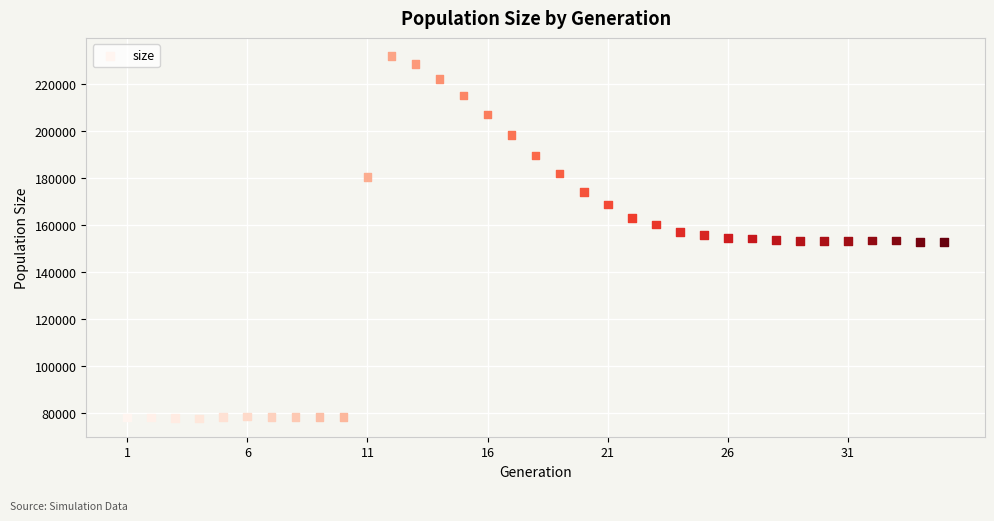

What is the range of X values (max minus min)?

34